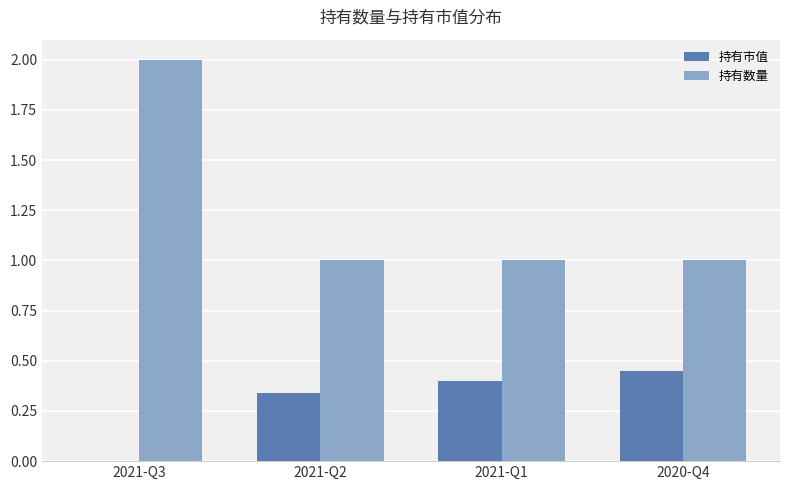

At which category is the sum across all series the highest?

2021-Q3